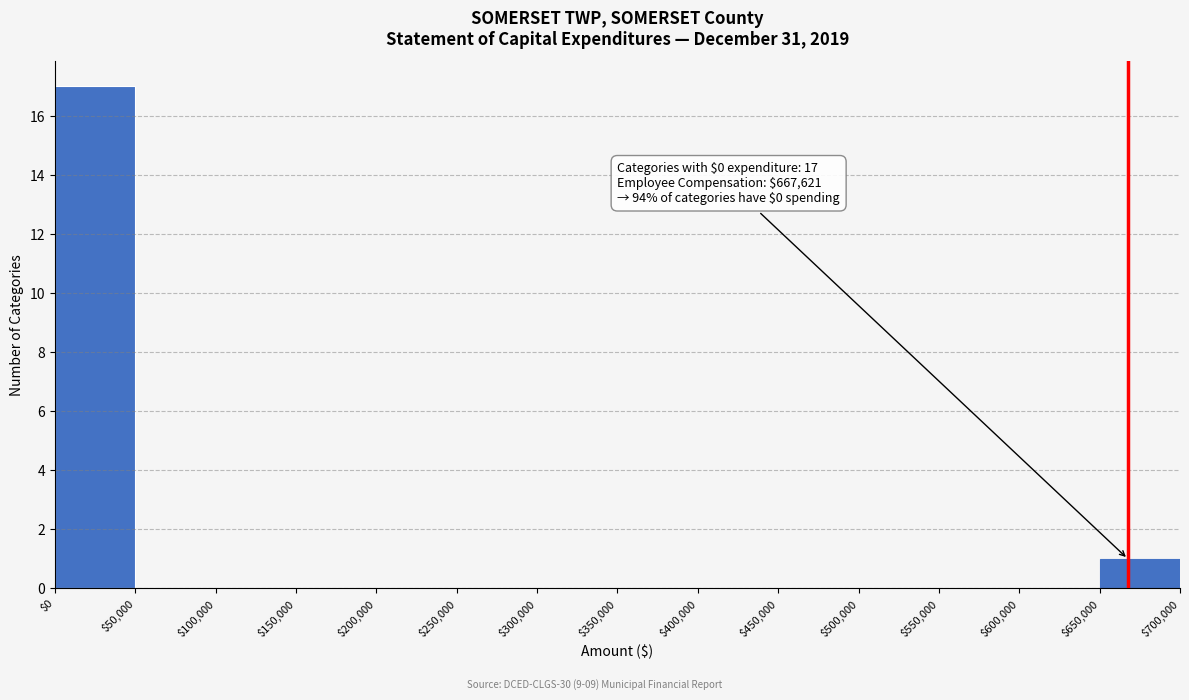

Over which range of the x-axis is the bar tallest?

$0 to $50,000